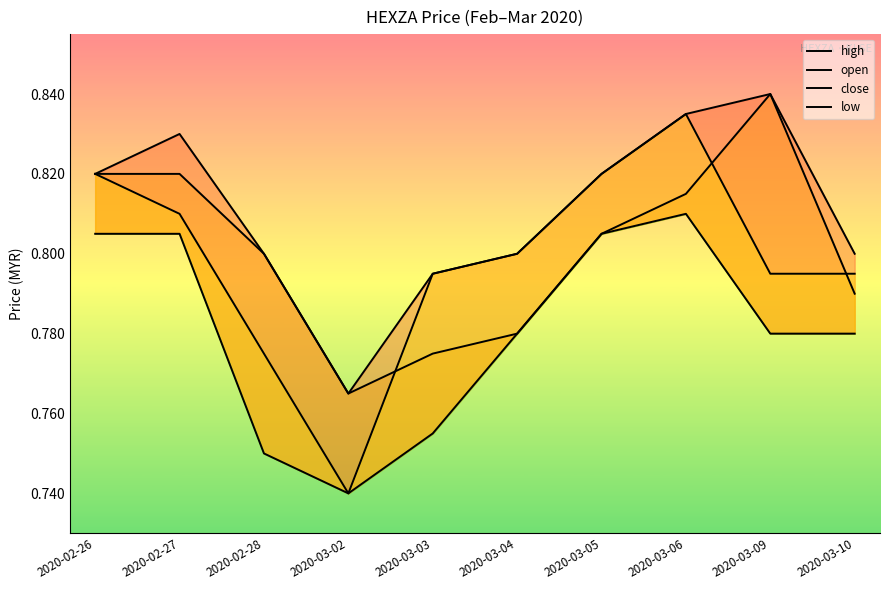

What is the label of the 9th point from the left?

2020-03-09